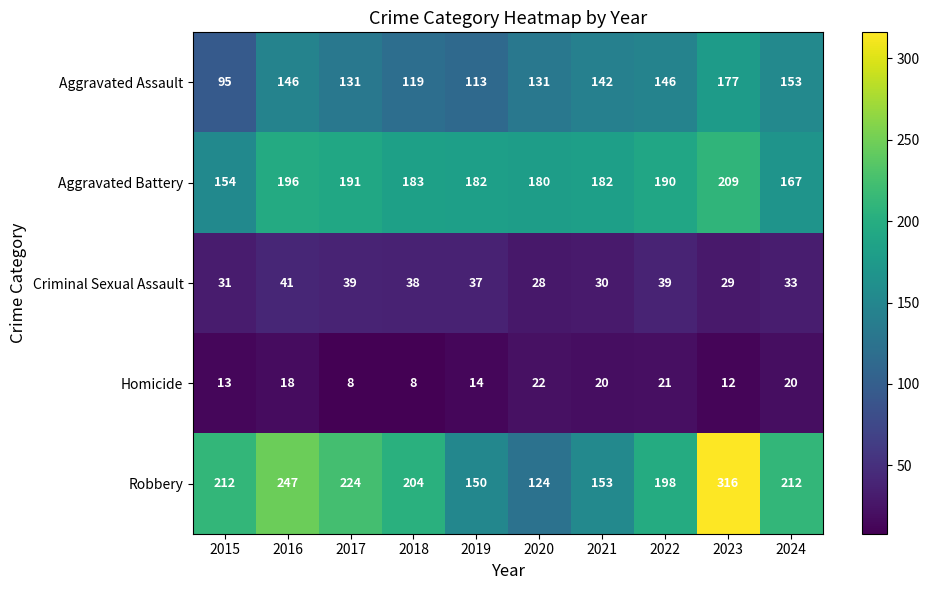

At 2017, list the series in order from smallest to largest.

Homicide, Criminal Sexual Assault, Aggravated Assault, Aggravated Battery, Robbery